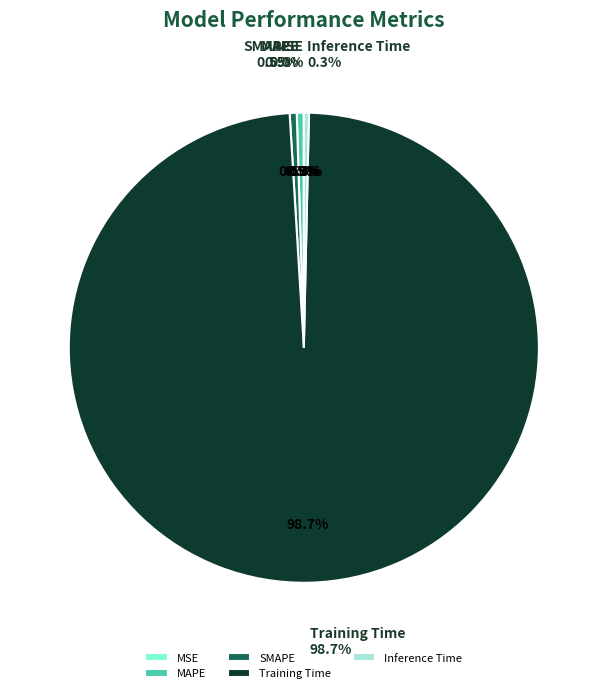

Combined, do MSE and Training Time account for over 50%?

Yes